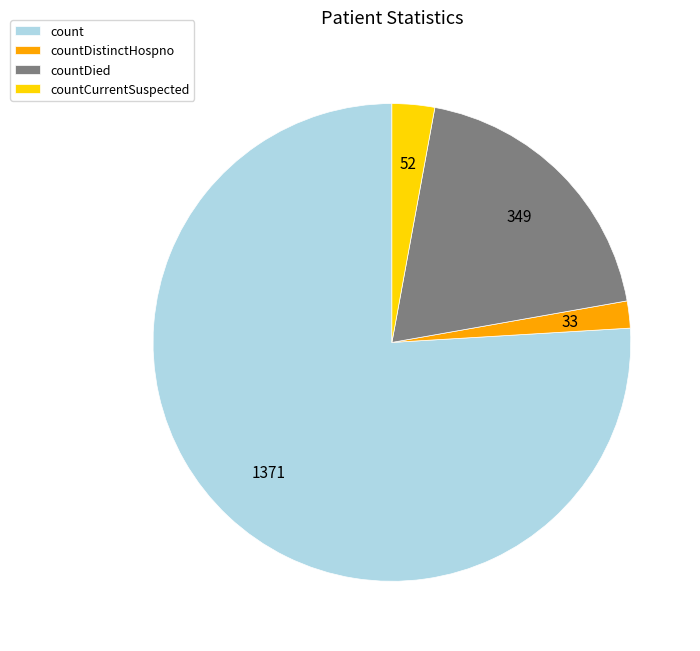

Is there any slice that represents more than half of the pie?

Yes